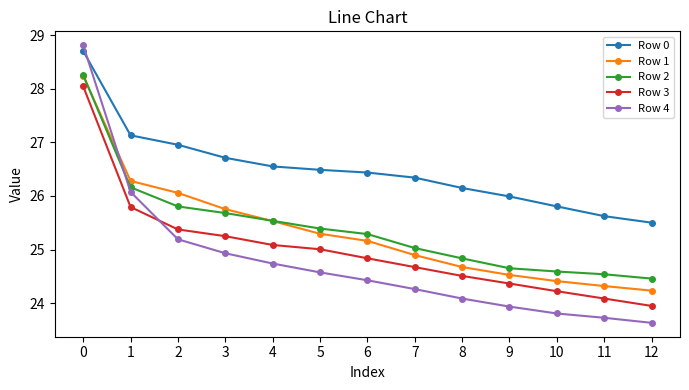

What is the sum of the Row 1 values at 3 and 12?

50.0